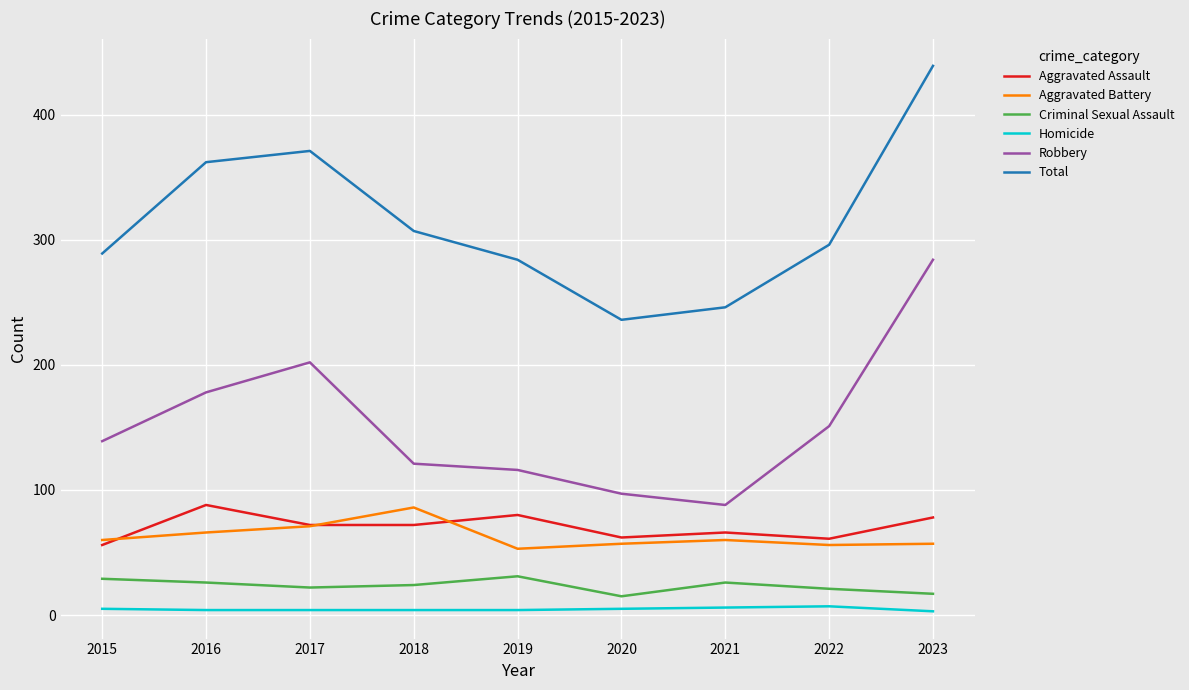

What is the difference between the maximum and second lowest values in the Criminal Sexual Assault series?

14